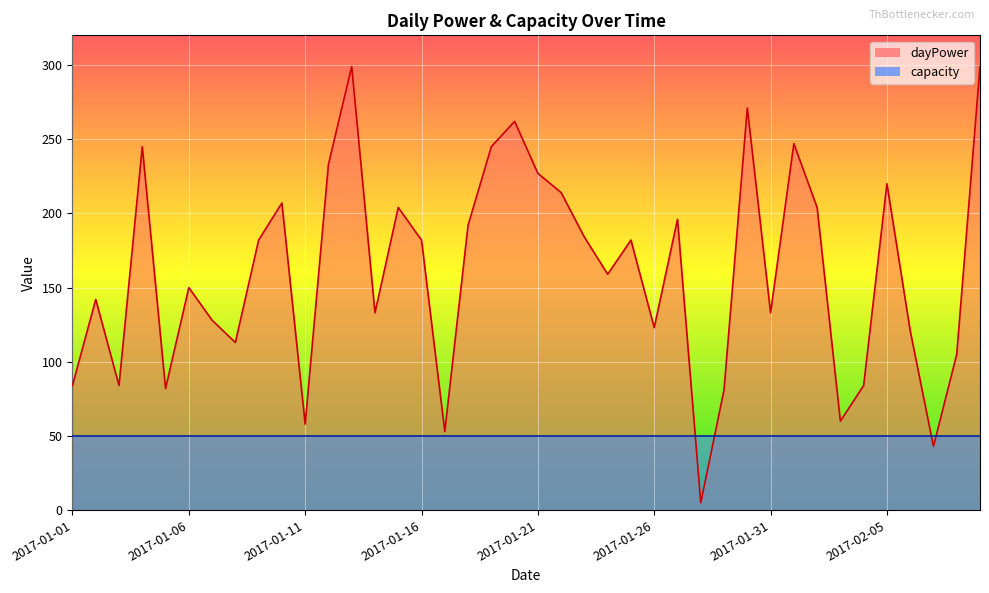

Which category has the lowest value across all series?

2017-01-28